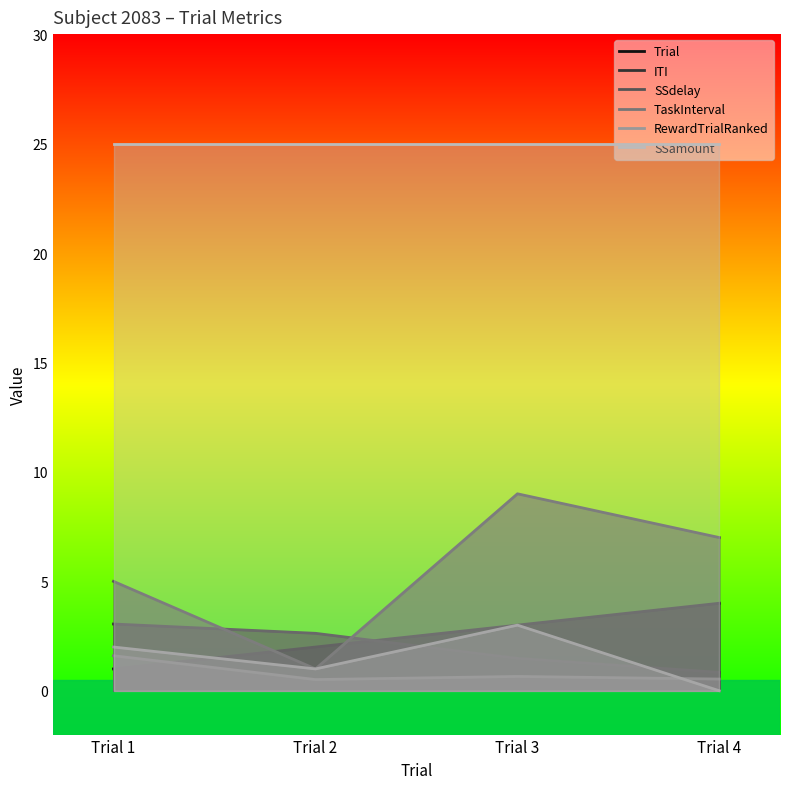

True or false: SSdelay has a value of 1.0 at Trial 2.

True